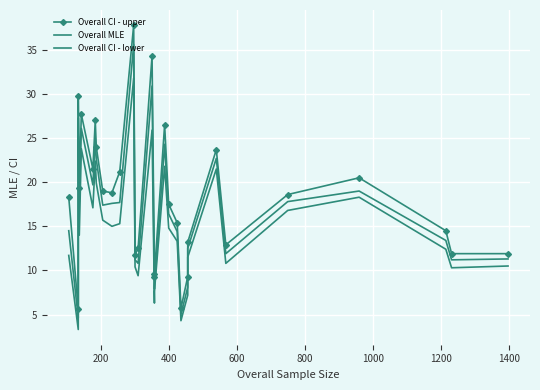

Rank the series by their average value, from lowest to highest.

Overall CI - lower, Overall MLE, Overall CI - upper